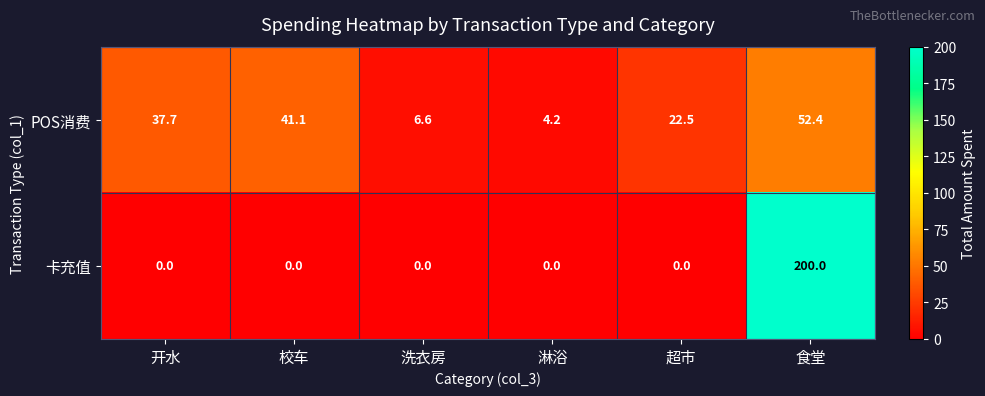

The POS消费 series shows 37.7 at 开水. True or false?

True